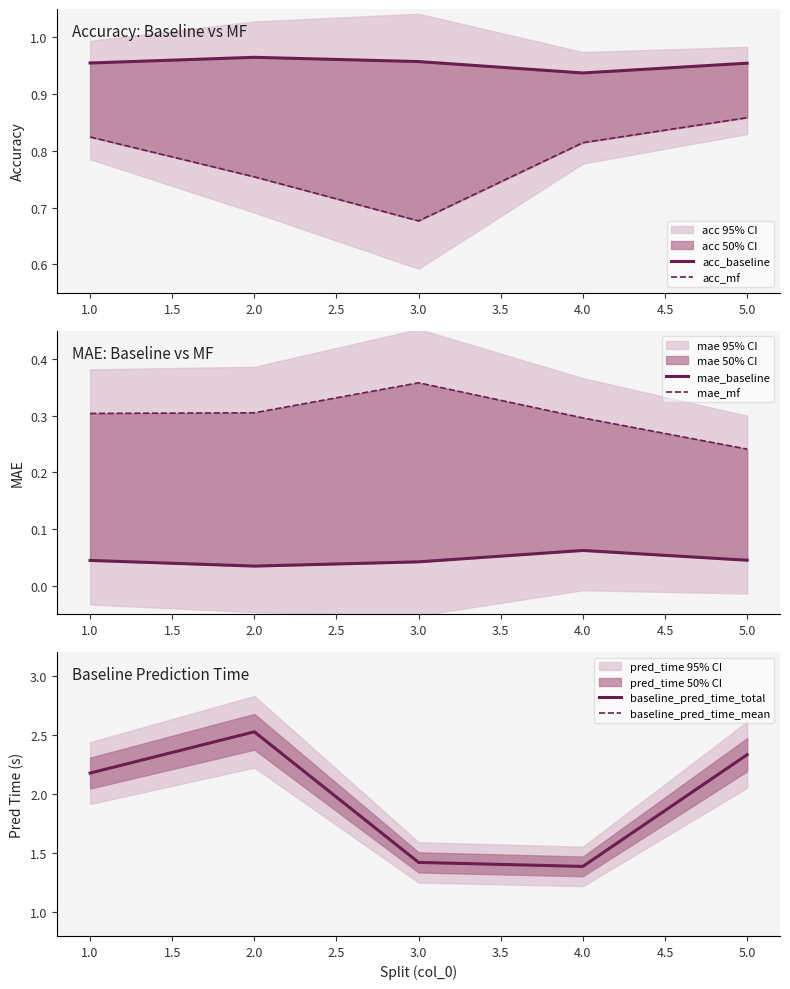

Reading left to right, what are all the values shown in this chart?

acc_baseline: 1.0	1.0	1.0	0.9	1.0
acc_mf: 0.8	0.8	0.7	0.8	0.9
mae_baseline: 0.0	0.0	0.0	0.1	0.0
mae_mf: 0.3	0.3	0.4	0.3	0.2
baseline_pred_time_total: 2.2	2.5	1.4	1.4	2.3
baseline_pred_time_mean: 2.2	2.5	1.4	1.4	2.3